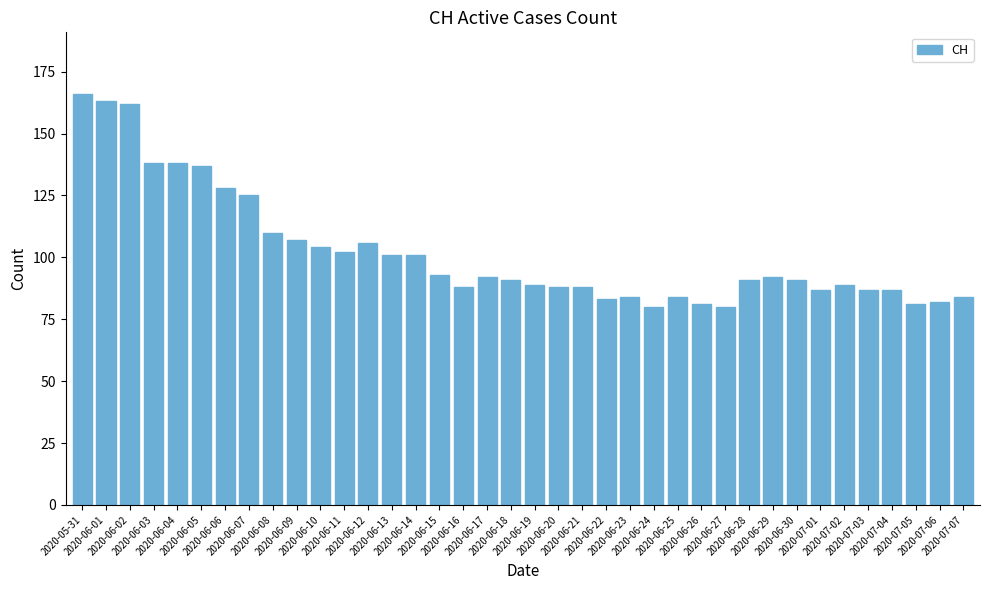

Where does the data first go above 91?

2020-05-31